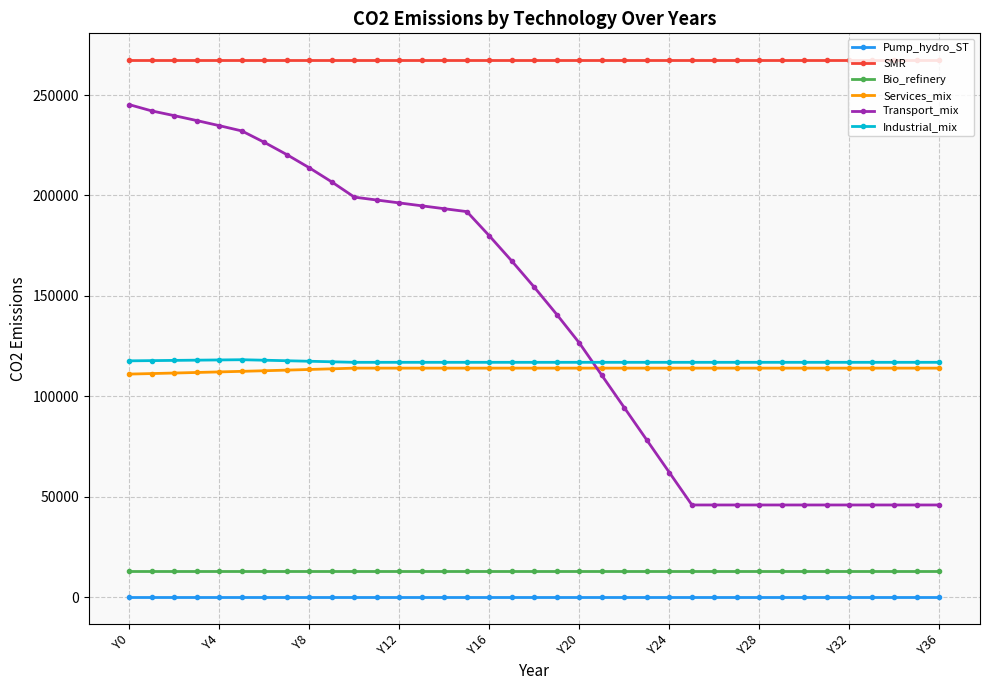

True or false: Transport_mix and Bio_refinery intersect in this chart.

False